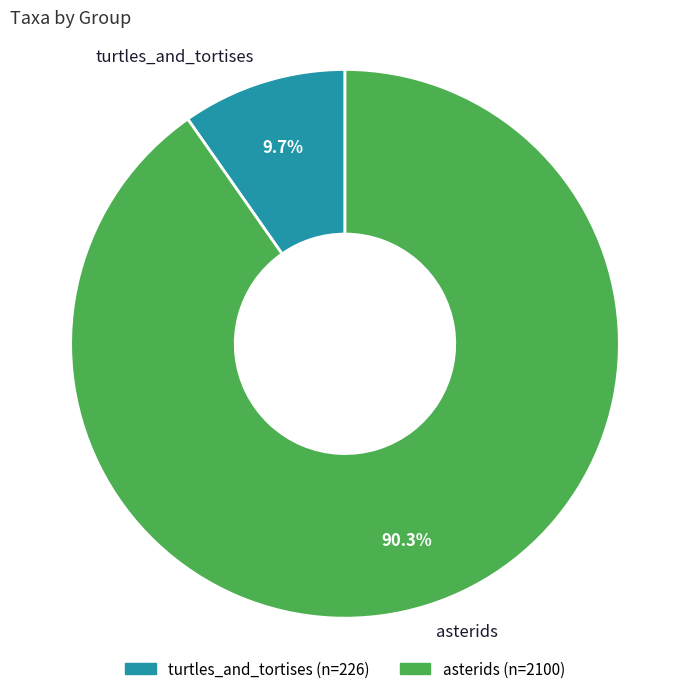

How many slices are in this pie chart?

2